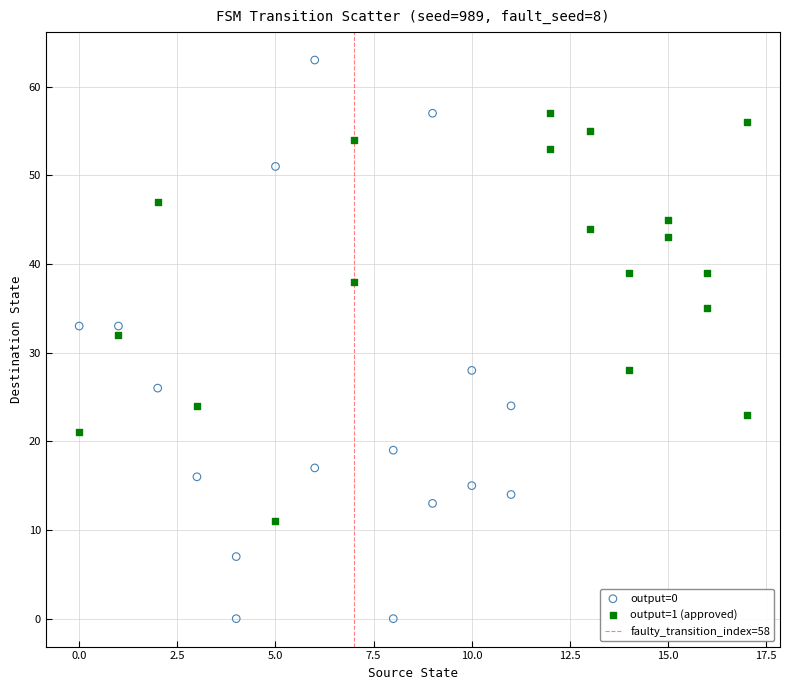

Which series reaches the maximum Y coordinate?

output=0